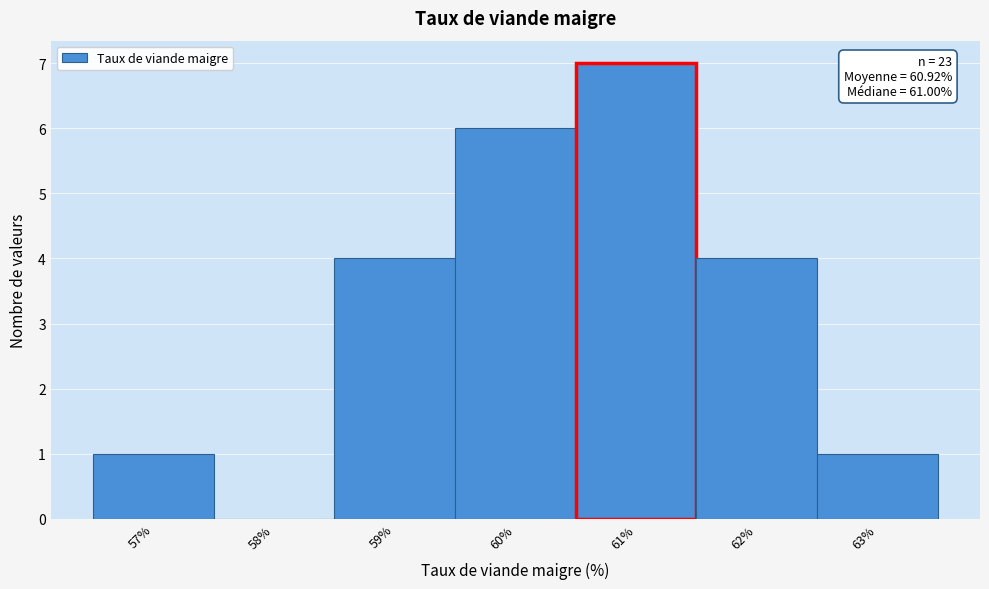

Reading right to left, list all the values displayed in this chart.

63%=1	62%=4	61%=7	60%=6	59%=4	58%=0	57%=1